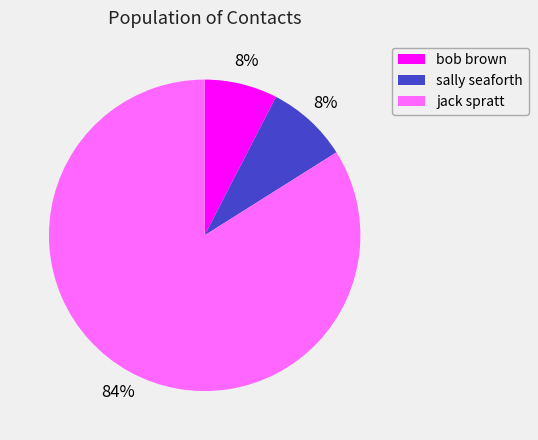

What percentage is the bob brown slice, to the nearest percent?

8%